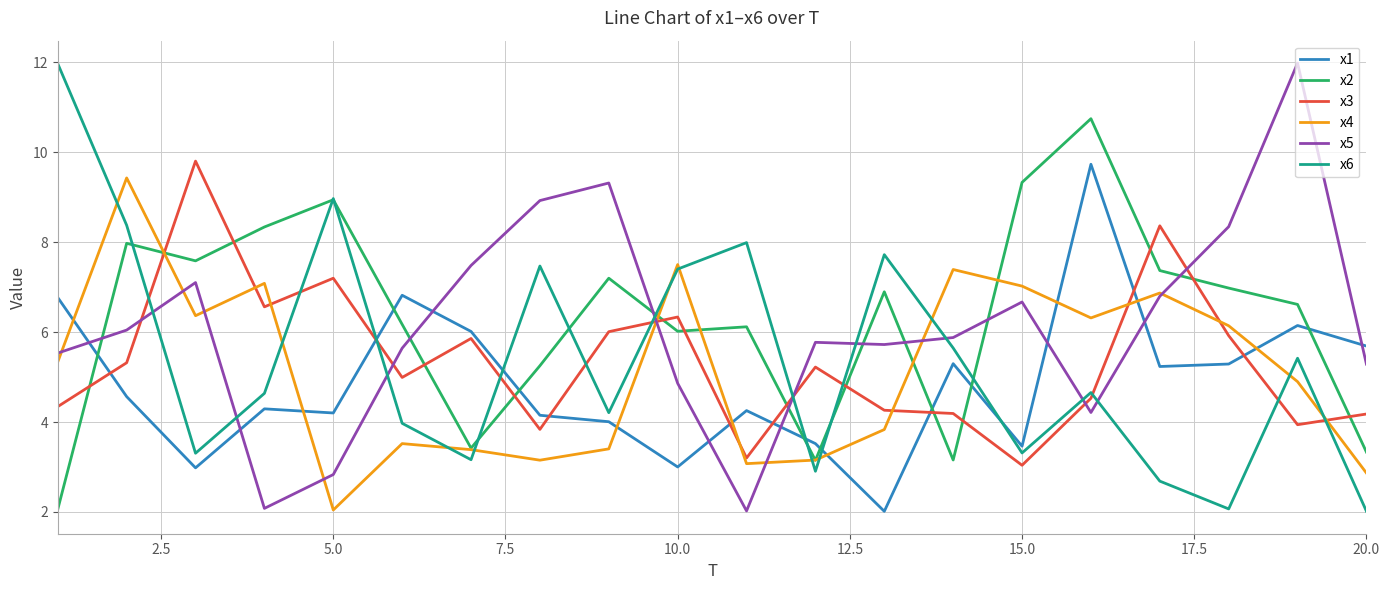

Count the number of categories in the chart.

20